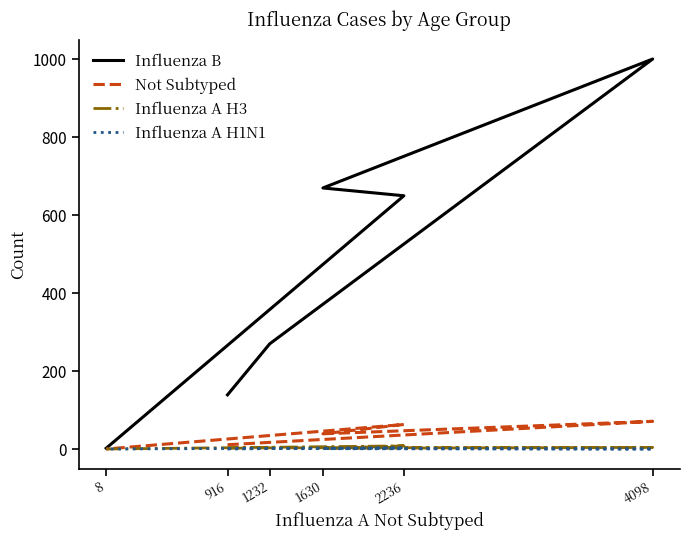

True or false: Not Subtyped and Influenza A H3 intersect in this chart.

False